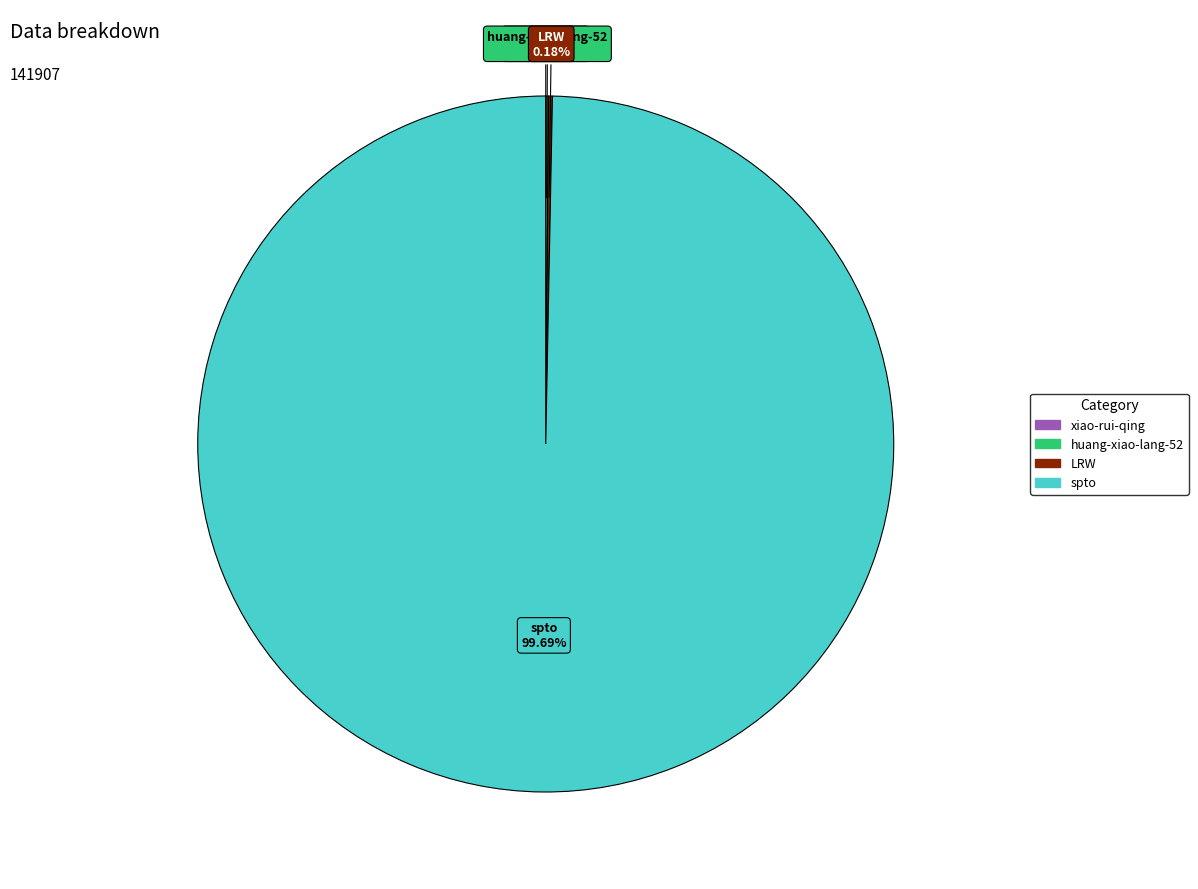

How much of the chart is everything except spto?

0.3%